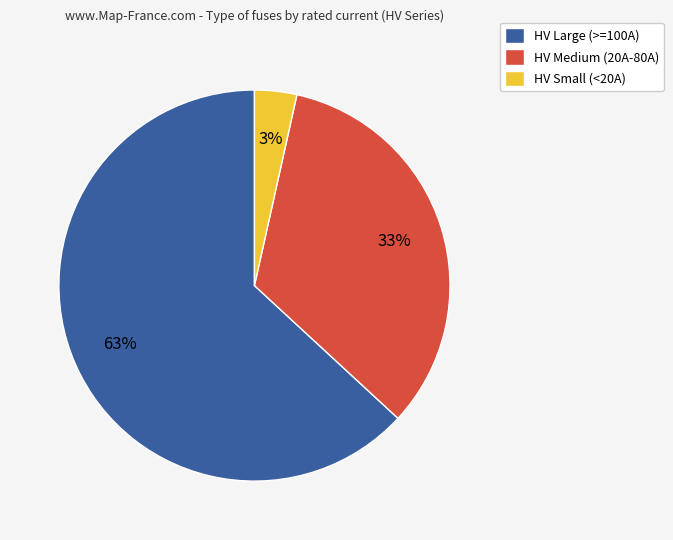

What percentage is the HV Medium (20A-80A) slice, to the nearest percent?

33%